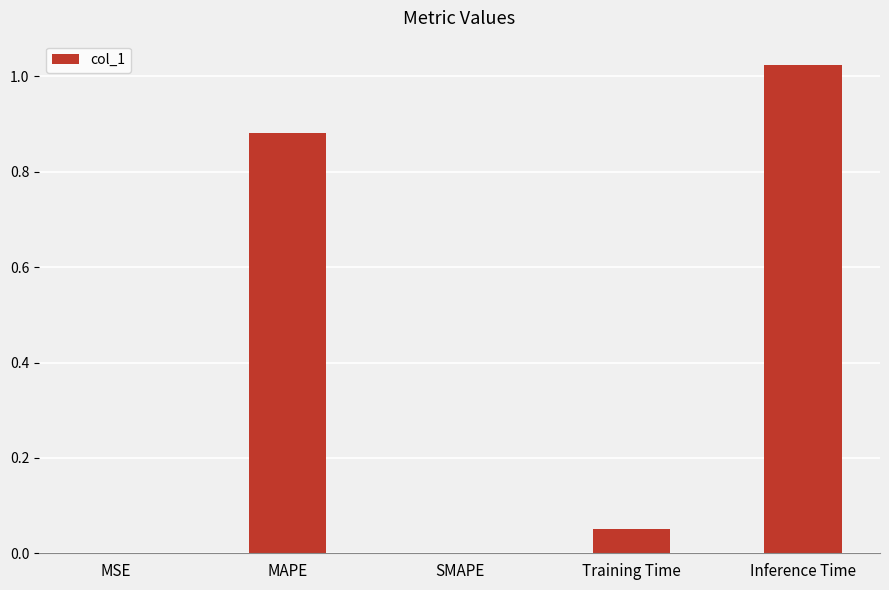

What is the average value?

0.4